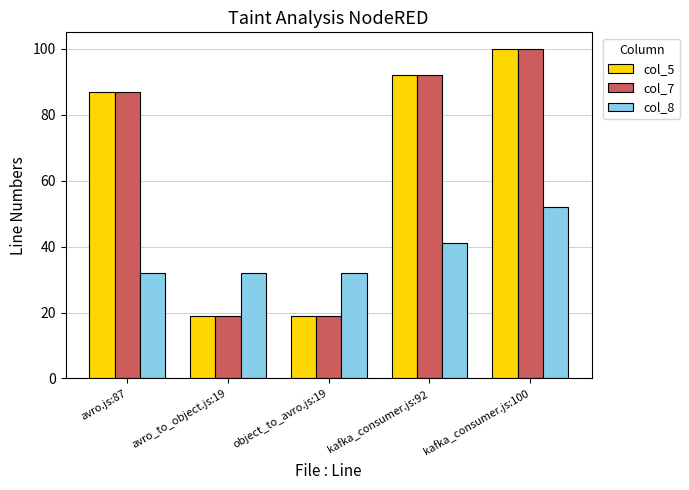

Where is col_7 nearest to the value 59?

avro.js:87